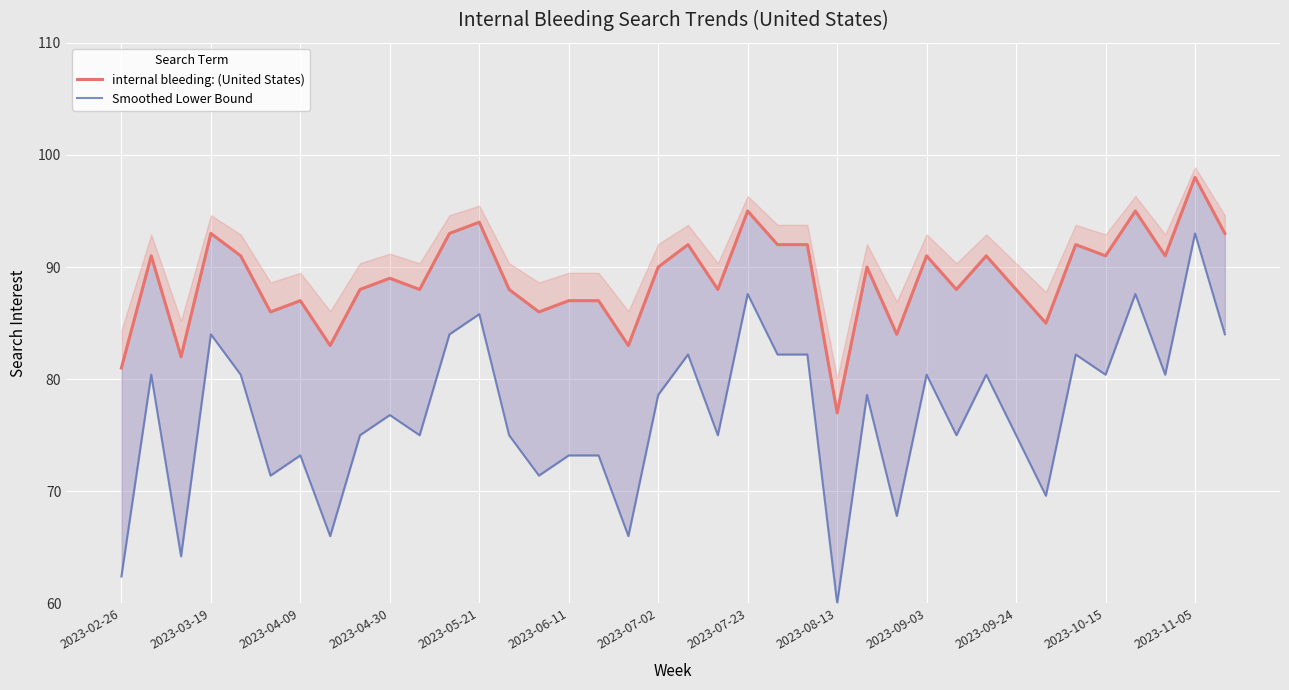

What is the sum of the Smoothed Lower Bound values at 17 and 27?

146.4